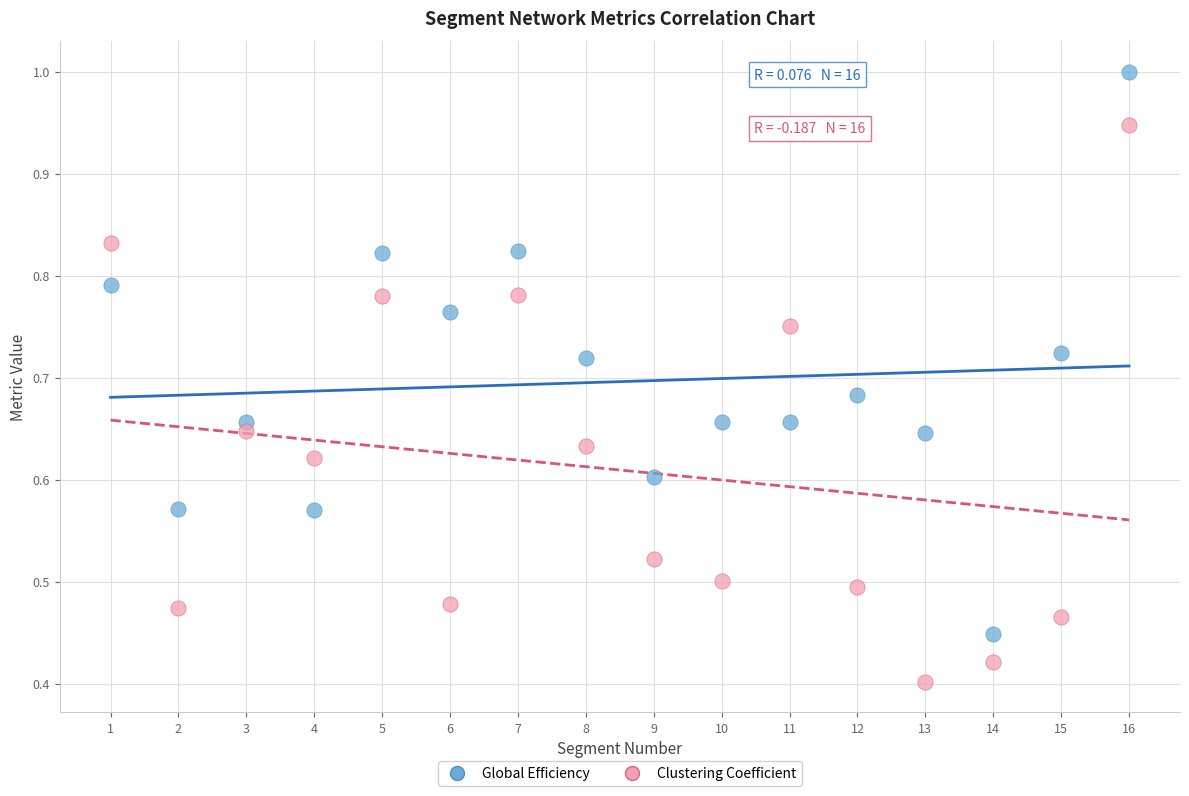

Which series reaches the minimum Y coordinate?

Clustering Coefficient